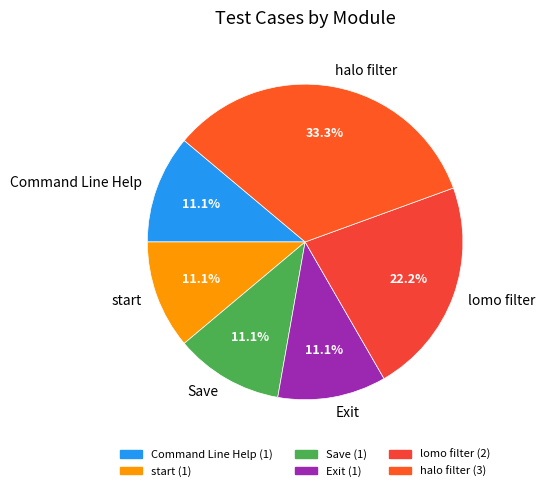

Which slice is the largest?

halo filter